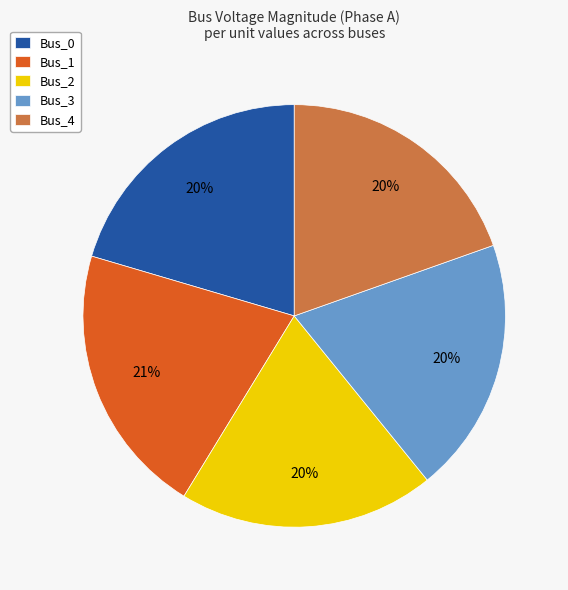

Does any single category account for the majority?

No